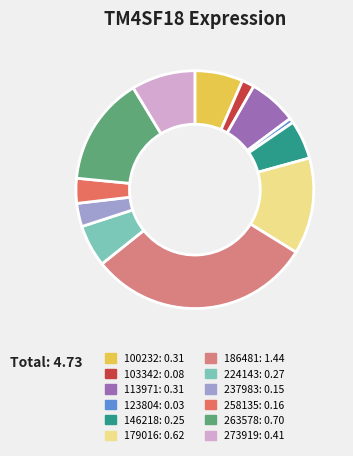

Is the sum of 146218 and 258135 greater than half?

No